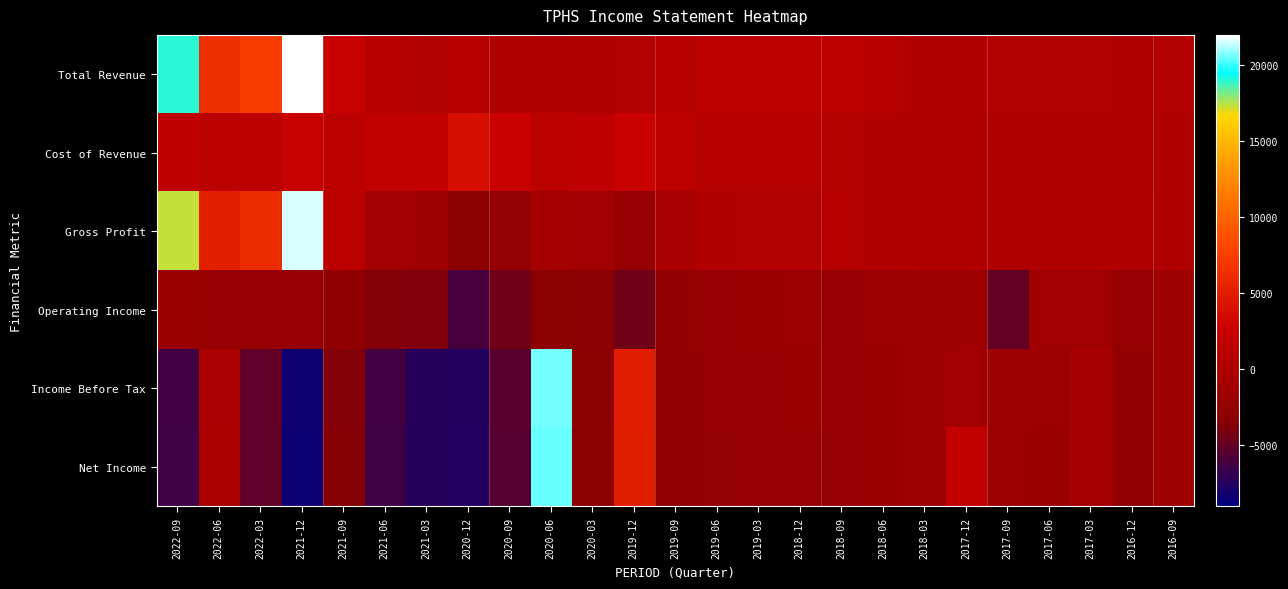

Reading left to right, extract all data points from this chart.

Total Revenue: 2022-09=19000	2022-06=6400	2022-03=7300	2021-12=24000	2021-09=2400	2021-06=800	2021-03=500	2020-12=800	2020-09=300	2020-06=400	2020-03=300	2019-12=500	2019-09=900	2019-06=1300	2019-03=1300	2018-12=1300	2018-09=1300	2018-06=700	2018-03=400	2017-12=400	2017-09=500	2017-06=500	2017-03=500	2016-12=400	2016-09=500
Cost of Revenue: 2022-09=1700	2022-06=1200	2022-03=1200	2021-12=2400	2021-09=1200	2021-06=2000	2021-03=2000	2020-12=3900	2020-09=2700	2020-06=1200	2020-03=1600	2019-12=2700	2019-09=1300	2019-06=900	2019-03=800	2018-12=800	2018-09=600	2018-06=400	2018-03=200	2017-12=300	2017-09=200	2017-06=200	2017-03=200	2016-12=100	2016-09=200
Gross Profit: 2022-09=17300	2022-06=5200	2022-03=6100	2021-12=21600	2021-09=1200	2021-06=-1200	2021-03=-1500	2020-12=-3100	2020-09=-2400	2020-06=-800	2020-03=-1300	2019-12=-2200	2019-09=-400	2019-06=400	2019-03=500	2018-12=500	2018-09=700	2018-06=300	2018-03=200	2017-12=100	2017-09=300	2017-06=300	2017-03=300	2016-12=300	2016-09=300
Operating Income: 2022-09=-2000	2022-06=-2200	2022-03=-2300	2021-12=-2300	2021-09=-2800	2021-06=-3700	2021-03=-3900	2020-12=-6000	2020-09=-4500	2020-06=-3300	2020-03=-3400	2019-12=-4400	2019-09=-2500	2019-06=-2100	2019-03=-1900	2018-12=-1700	2018-09=-2100	2018-06=-1700	2018-03=-1500	2017-12=-1600	2017-09=-4900	2017-06=-1300	2017-03=-1300	2016-12=-2300	2016-09=-1400
Income Before Tax: 2022-09=-6300	2022-06=-100	2022-03=-5100	2021-12=-8300	2021-09=-3700	2021-06=-6300	2021-03=-7400	2020-12=-7500	2020-09=-5300	2020-06=20600	2020-03=-3200	2019-12=5000	2019-09=-2600	2019-06=-2300	2019-03=-2100	2018-12=-1900	2018-09=-2300	2018-06=-1800	2018-03=-1500	2017-12=-1200	2017-09=-1500	2017-06=-1700	2017-03=-700	2016-12=-2700	2016-09=-1400
Net Income: 2022-09=-6400	2022-06=-200	2022-03=-5100	2021-12=-8500	2021-09=-3600	2021-06=-6400	2021-03=-7400	2020-12=-7600	2020-09=-5400	2020-06=20500	2020-03=-3300	2019-12=5100	2019-09=-2600	2019-06=-2400	2019-03=-2200	2018-12=-2200	2018-09=-2300	2018-06=-1800	2018-03=-1600	2017-12=1900	2017-09=-1500	2017-06=-1800	2017-03=-700	2016-12=-2700	2016-09=-1400